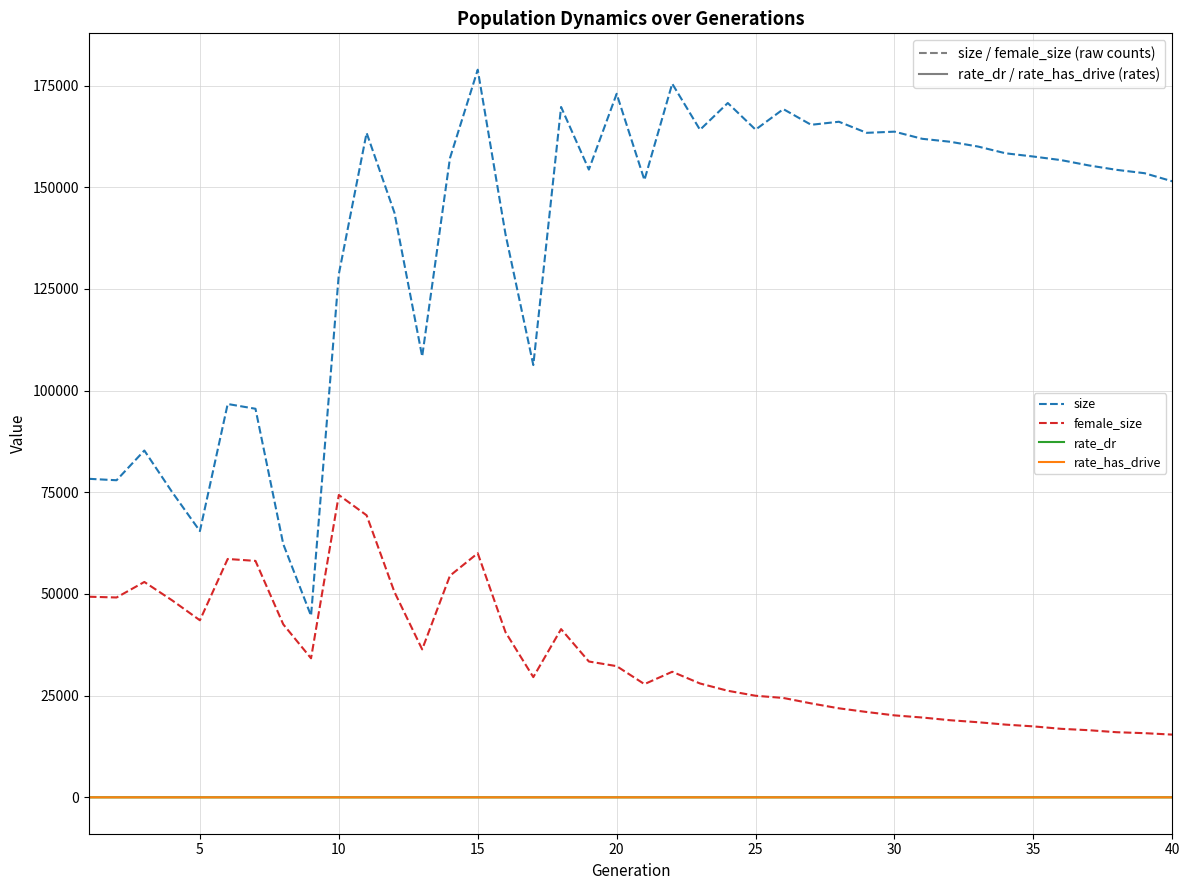

Which series has the widest spread of values?

size